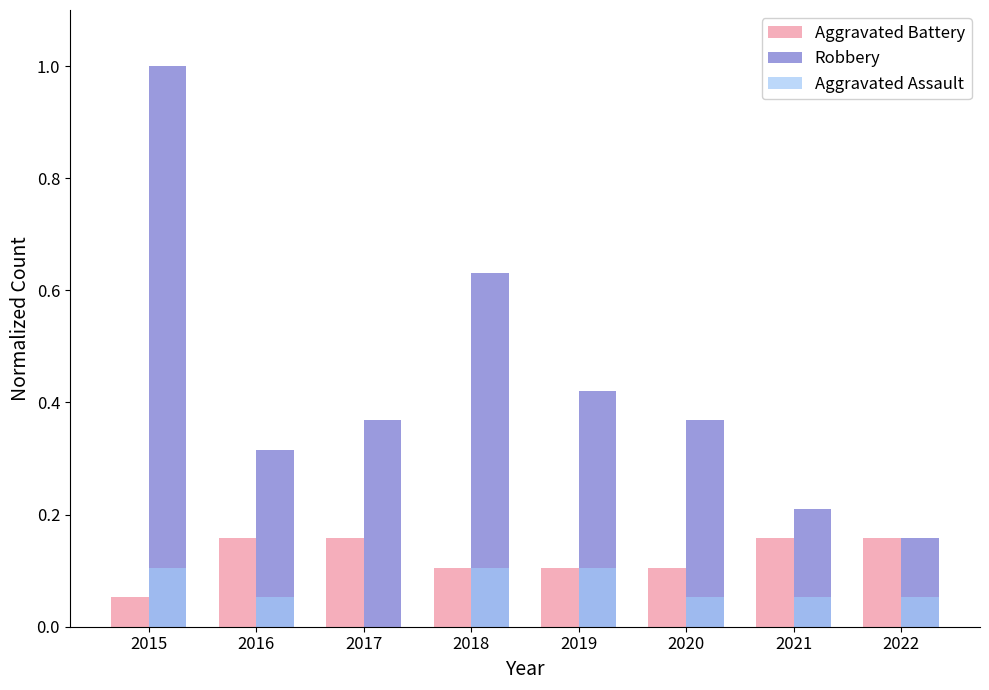

Between 2015 and 2019, which series saw the biggest shift?

Robbery